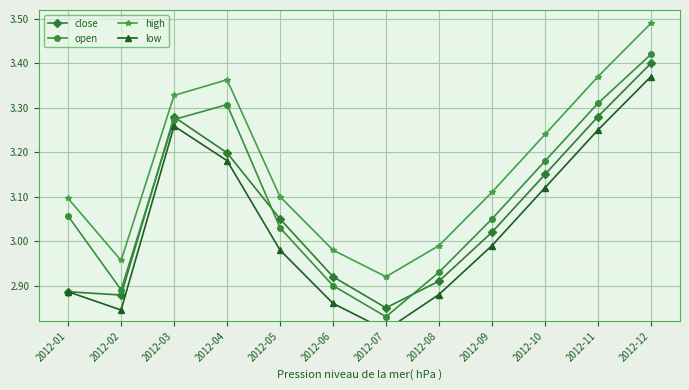

What is the value of the close point at the 3rd from the left?

3.3